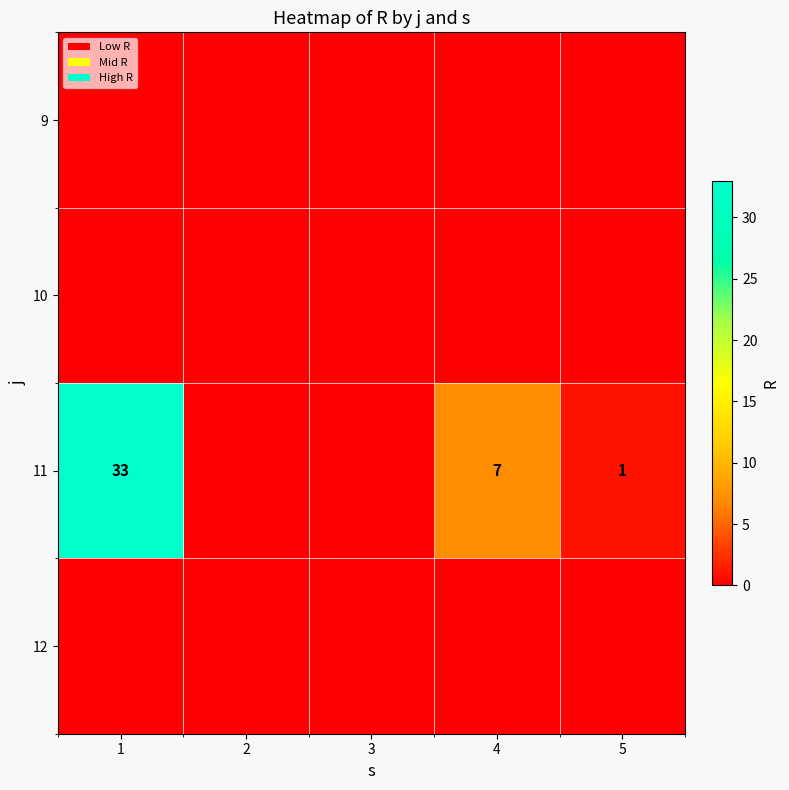

Count the number of data series in this chart.

4